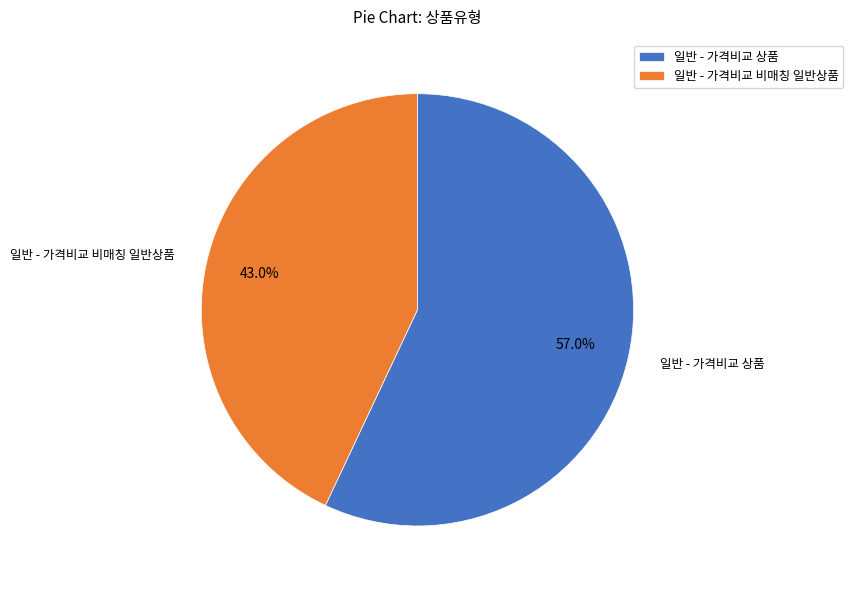

How many slices are in this pie chart?

2